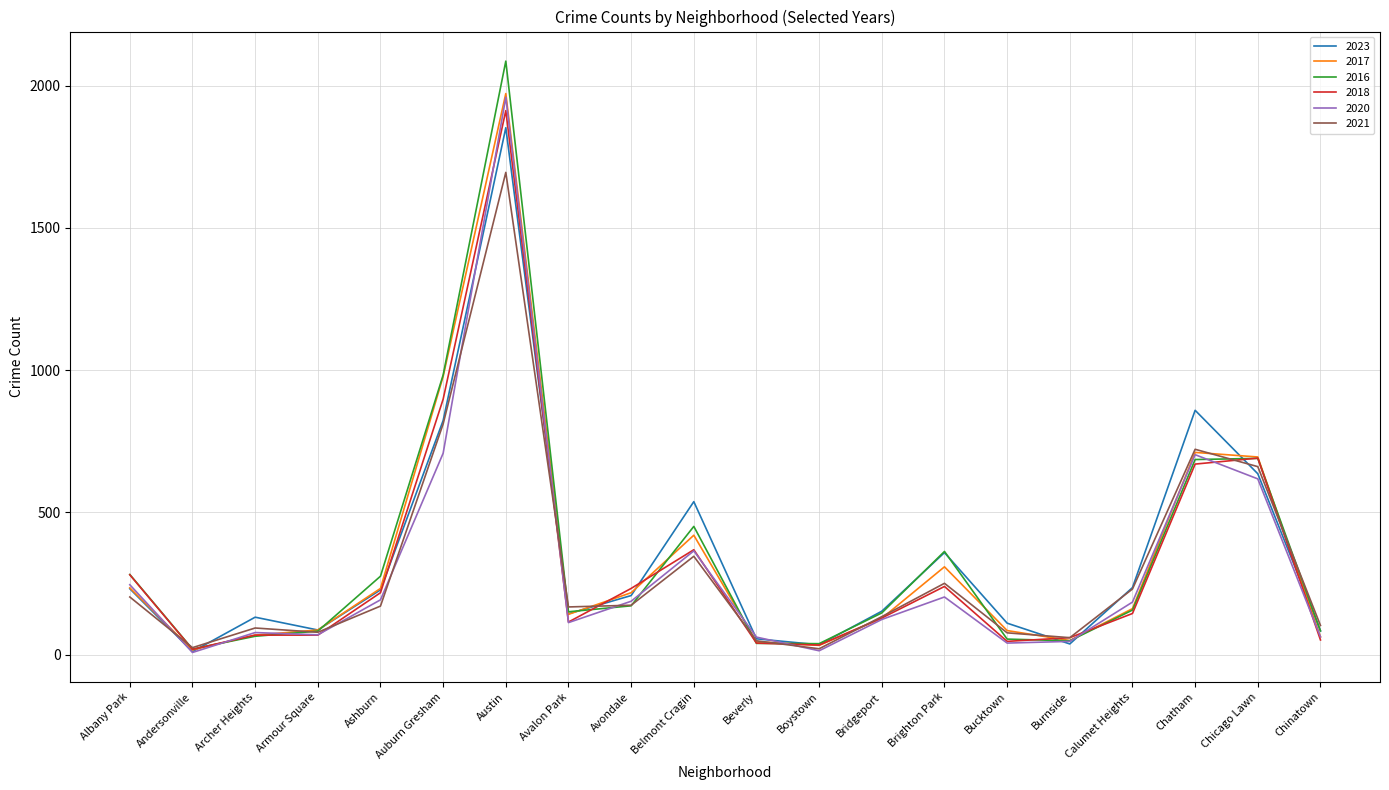

What is the lowest value of the 2021 series?

21